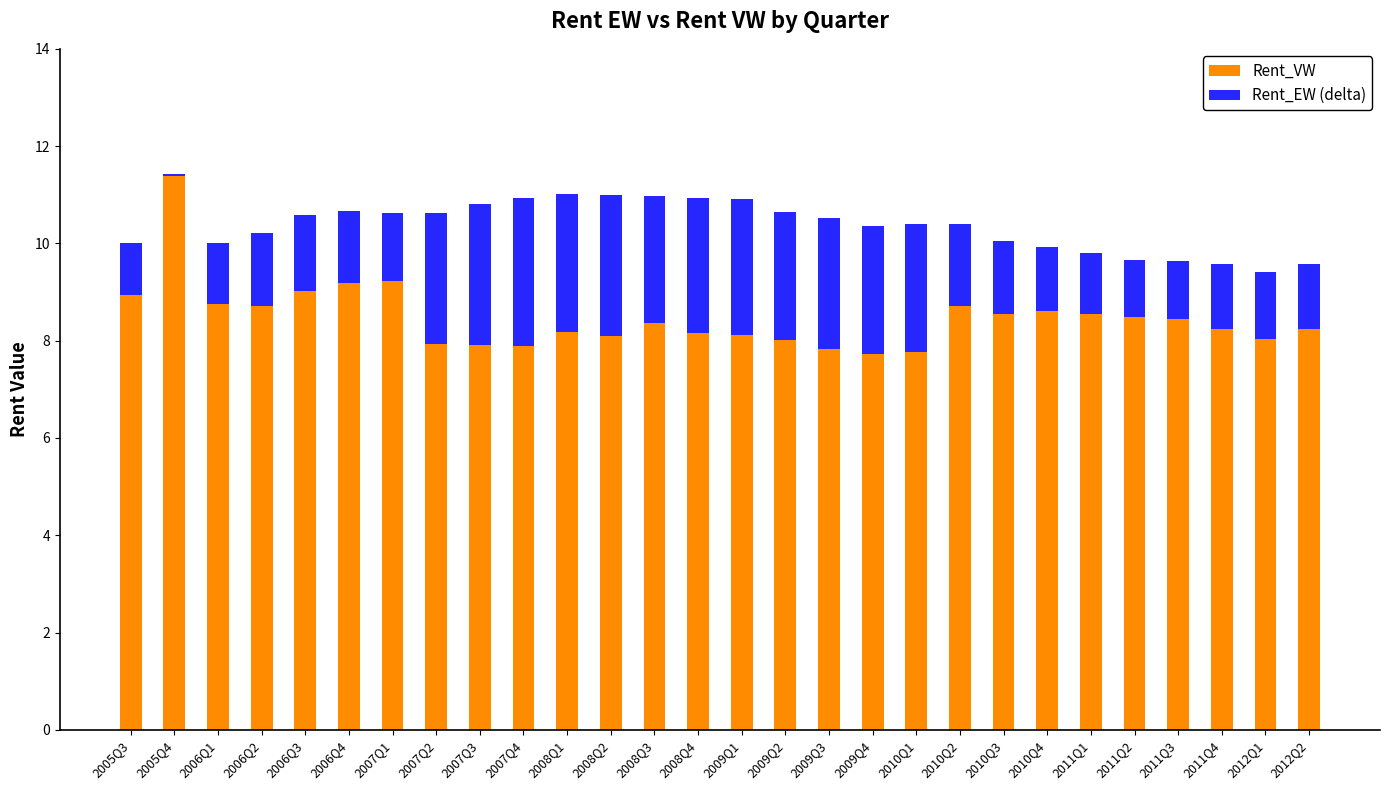

The Rent_VW series shows 8.5 at 2011Q2. True or false?

True